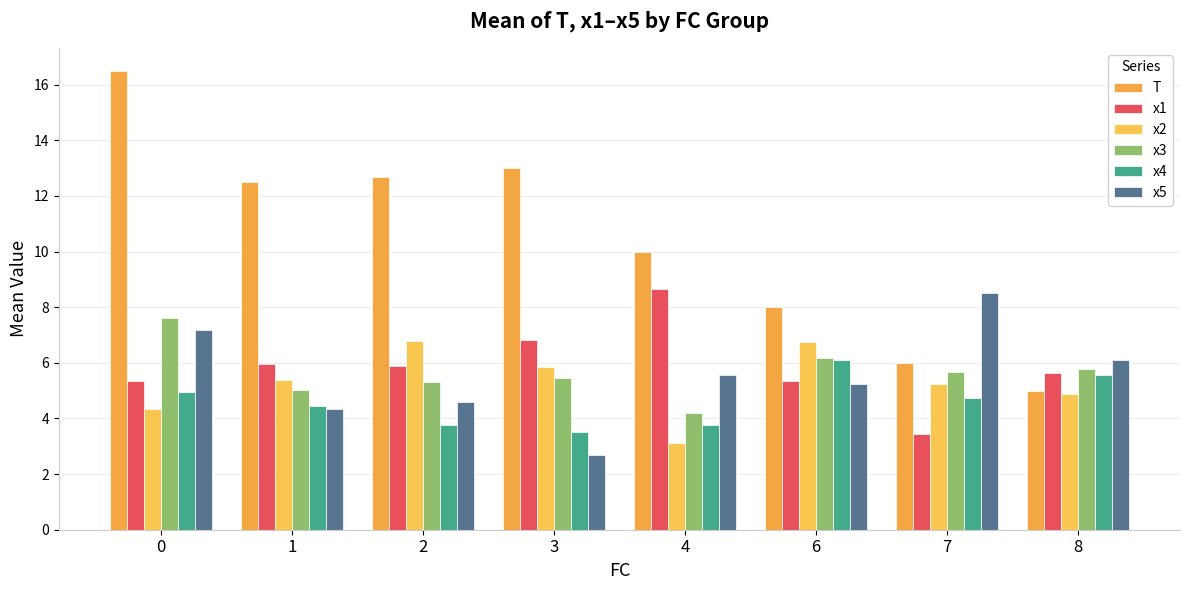

The value of T at 8 is 5.0. True or false?

True